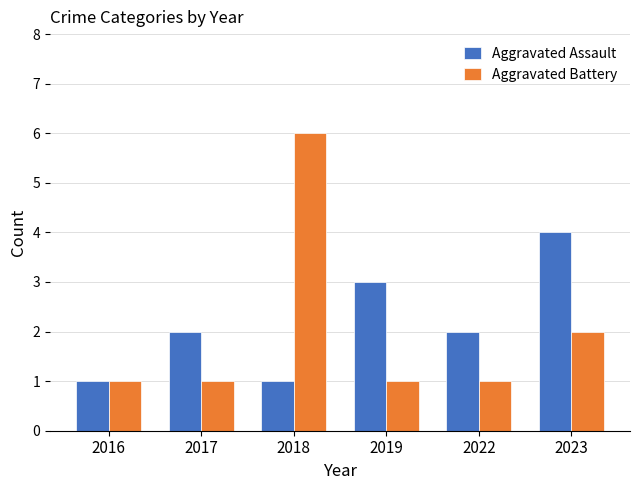

Are the bars grouped side by side (vs. stacked)?

Yes